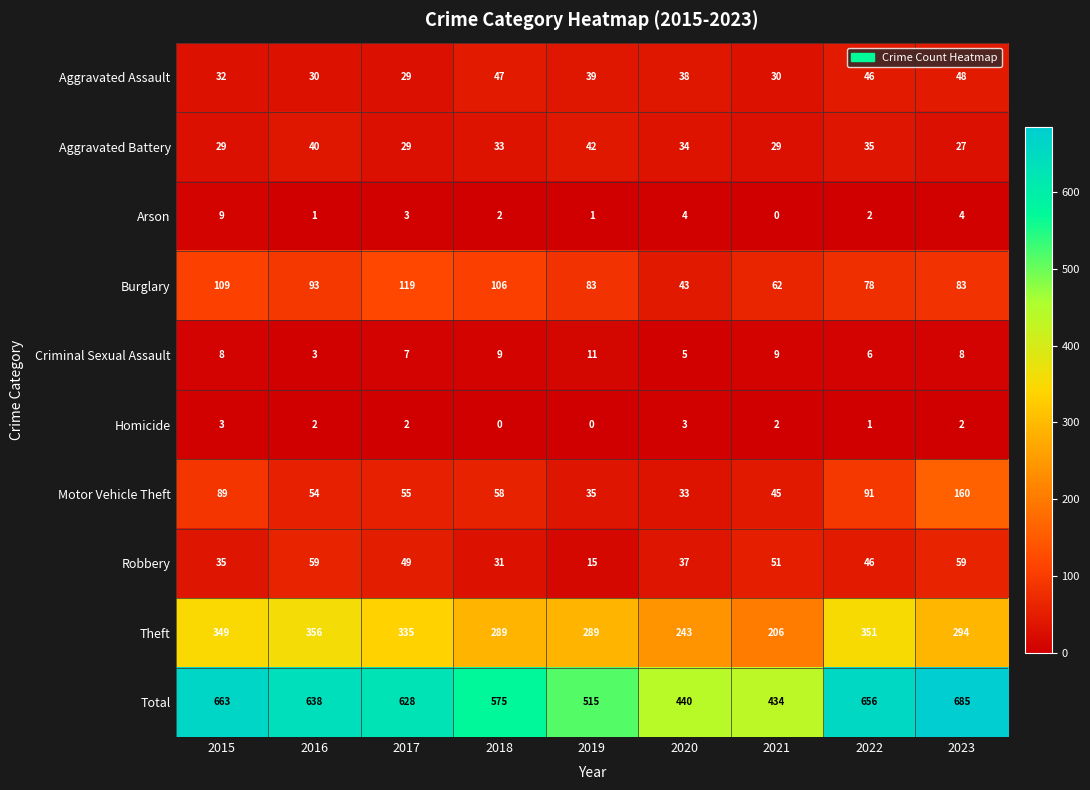

How many categories are shown in the chart?

9